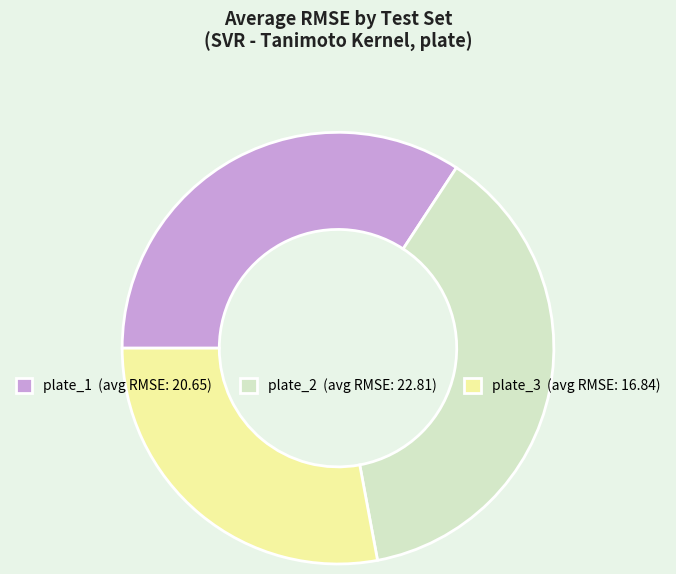

Which has a higher value, plate_3 (avg RMSE: 16.84) or plate_1 (avg RMSE: 20.65)?

plate_1 (avg RMSE: 20.65)